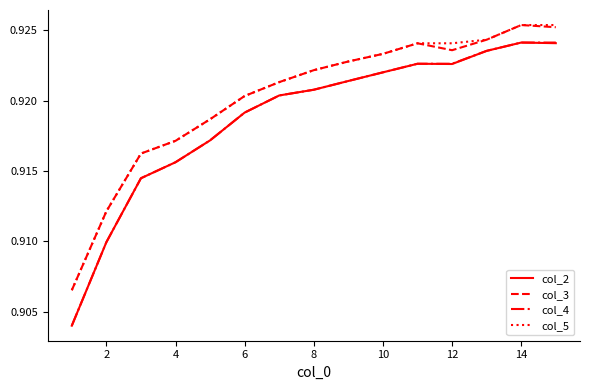

True or false: col_2 and col_3 intersect in this chart.

False